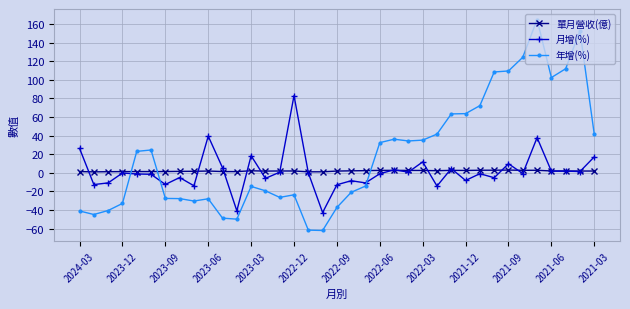

Which series has the largest range (max minus min)?

年增(%)